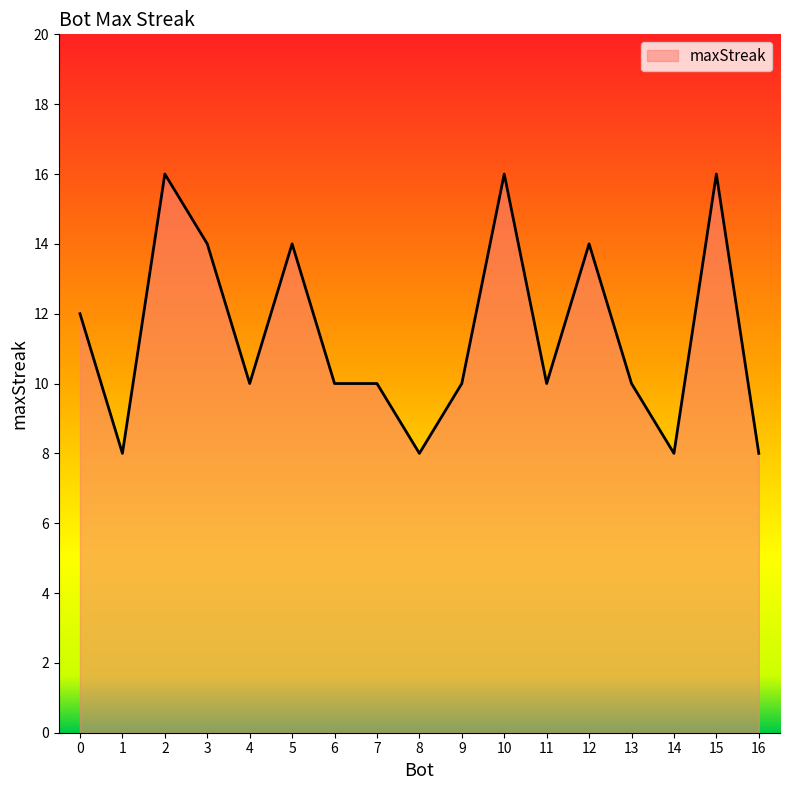

What is the smallest value displayed?

8